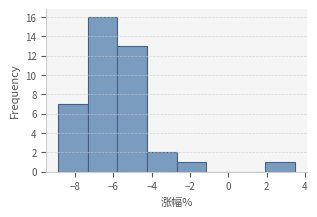

Reading left to right, transcribe this chart: for each bar, give the range it covers on the x-axis and its height. Neither the bar edges nor the heights are printed on the chart, so give them approximately, as read against the axes.

-8.8 to -7.4: 7
-7.4 to -5.8: 16
-5.8 to -4.2: 13
-4.2 to -2.8: 2
-2.8 to -1.2: 1
-1.2 to 0.4: 0
0.4 to 2.0: 0
2.0 to 3.4: 1